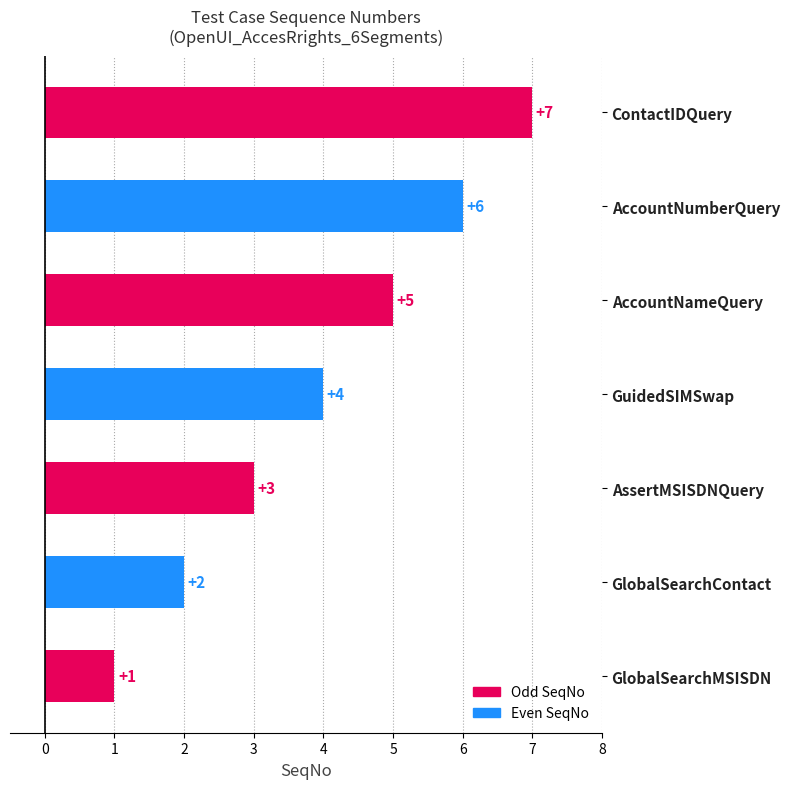

Does the chart contain any negative values?

No